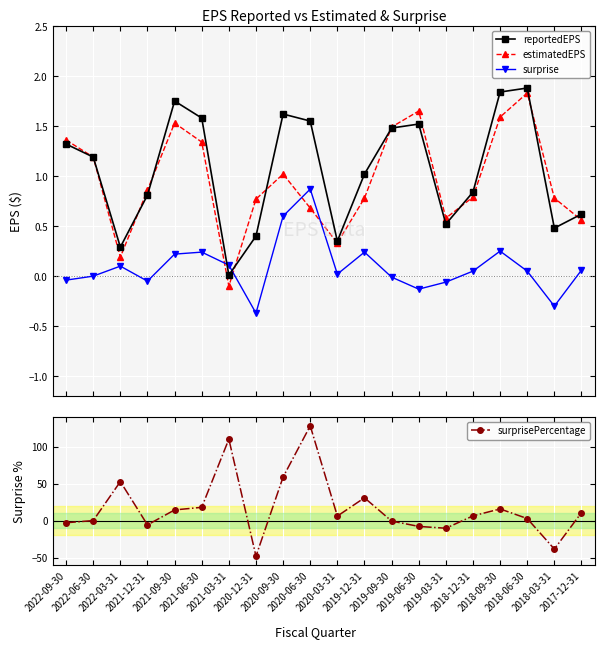

The surprise series shows -0.0 at 2019-09-30. True or false?

False